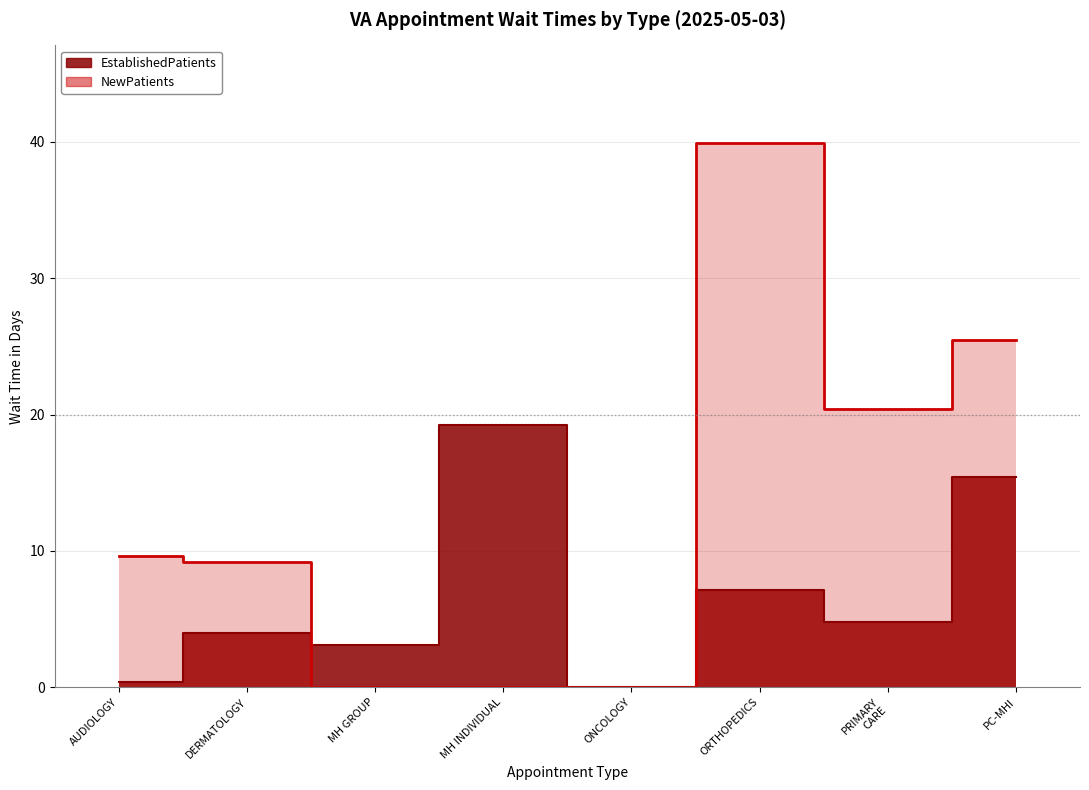

Reading left to right, transcribe all the data shown in this chart.

EstablishedPatients: 0.4	4.0	3.1	19.2	0.0	7.1	4.8	15.4
NewPatients: 9.6	9.2	0.0	0.0	0.0	39.9	20.4	25.5